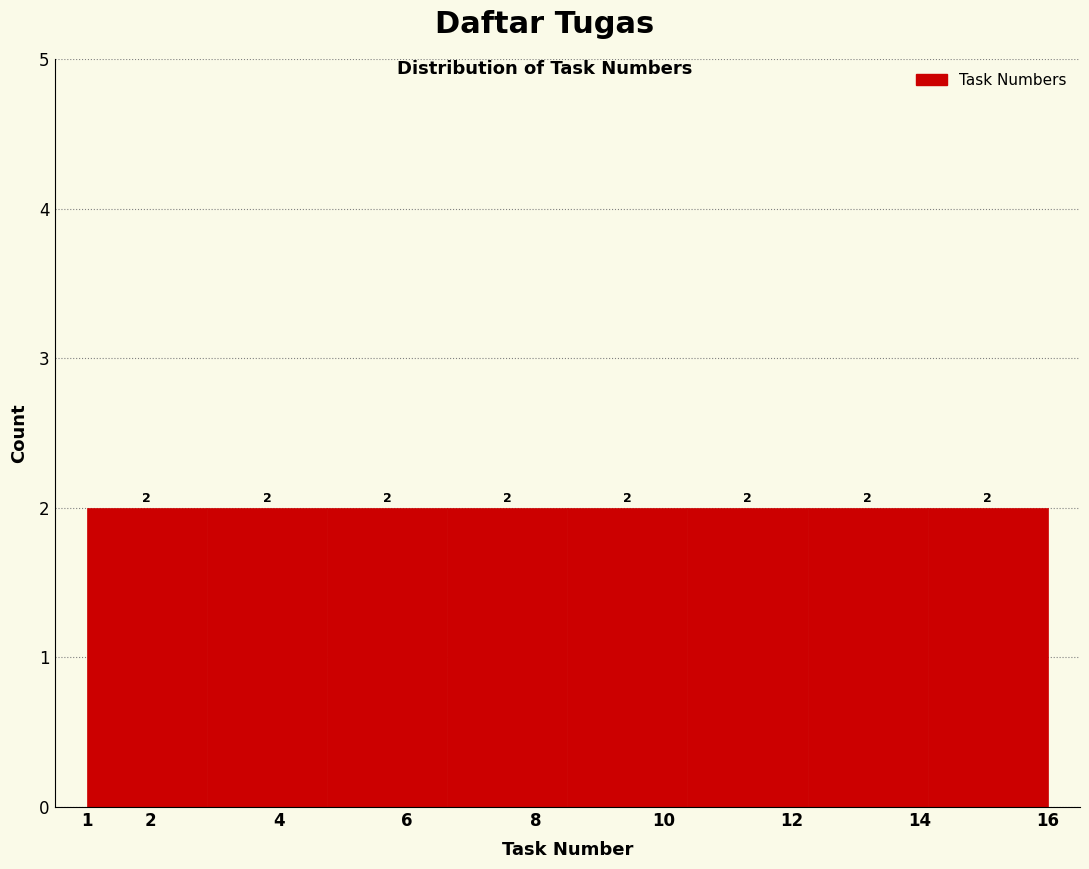

Reading left to right, transcribe this chart: for each bar, give the range it covers on the x-axis and its height. The bar edges are not printed on the chart, so give them approximately, as read against the axis.

1.0 to 2.9: 2
2.9 to 4.8: 2
4.8 to 6.6: 2
6.6 to 8.5: 2
8.5 to 10.4: 2
10.4 to 12.3: 2
12.3 to 14.1: 2
14.1 to 16.0: 2